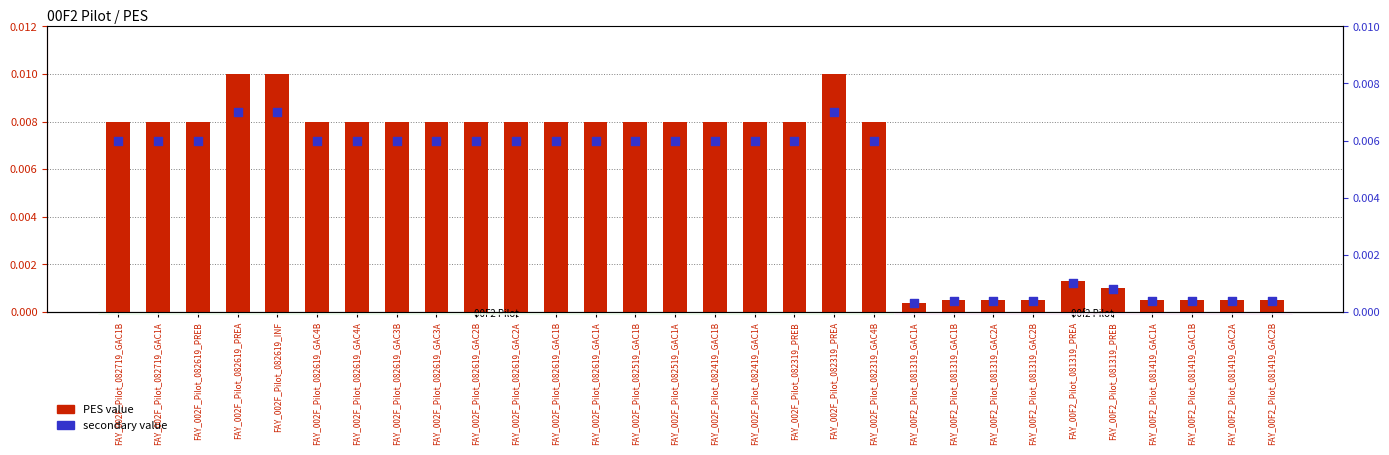

Which series reaches the minimum Y coordinate?

secondary value